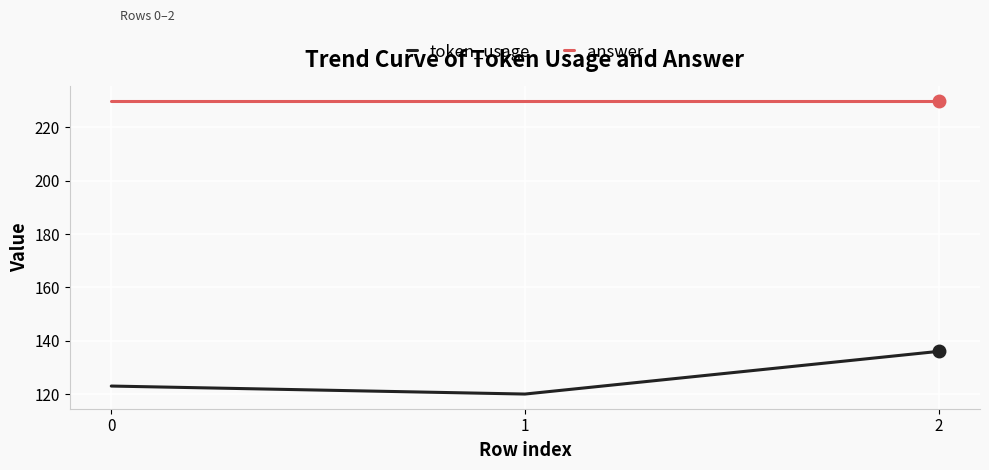

What is the difference between the maximum and minimum values in the token_usage series?

16